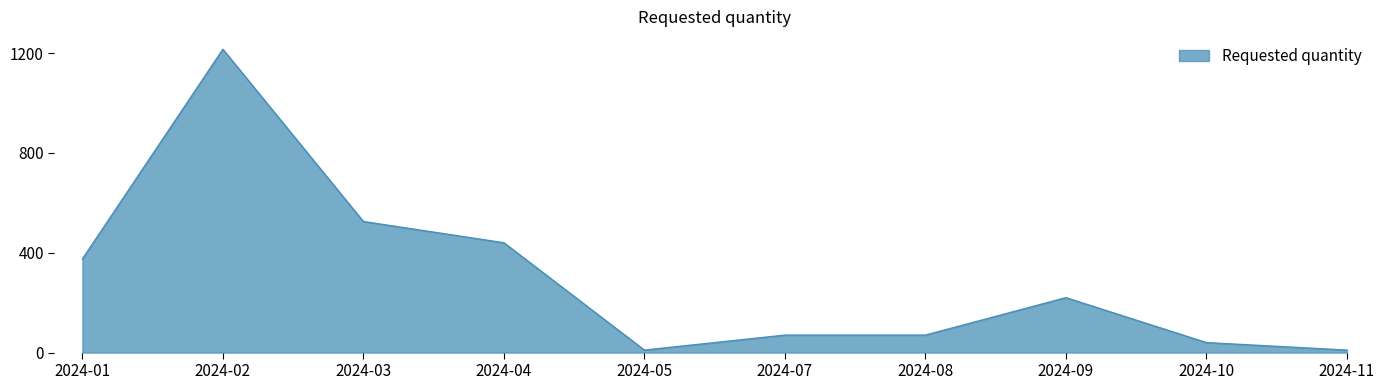

The value at 2024-04 is 151. True or false?

False